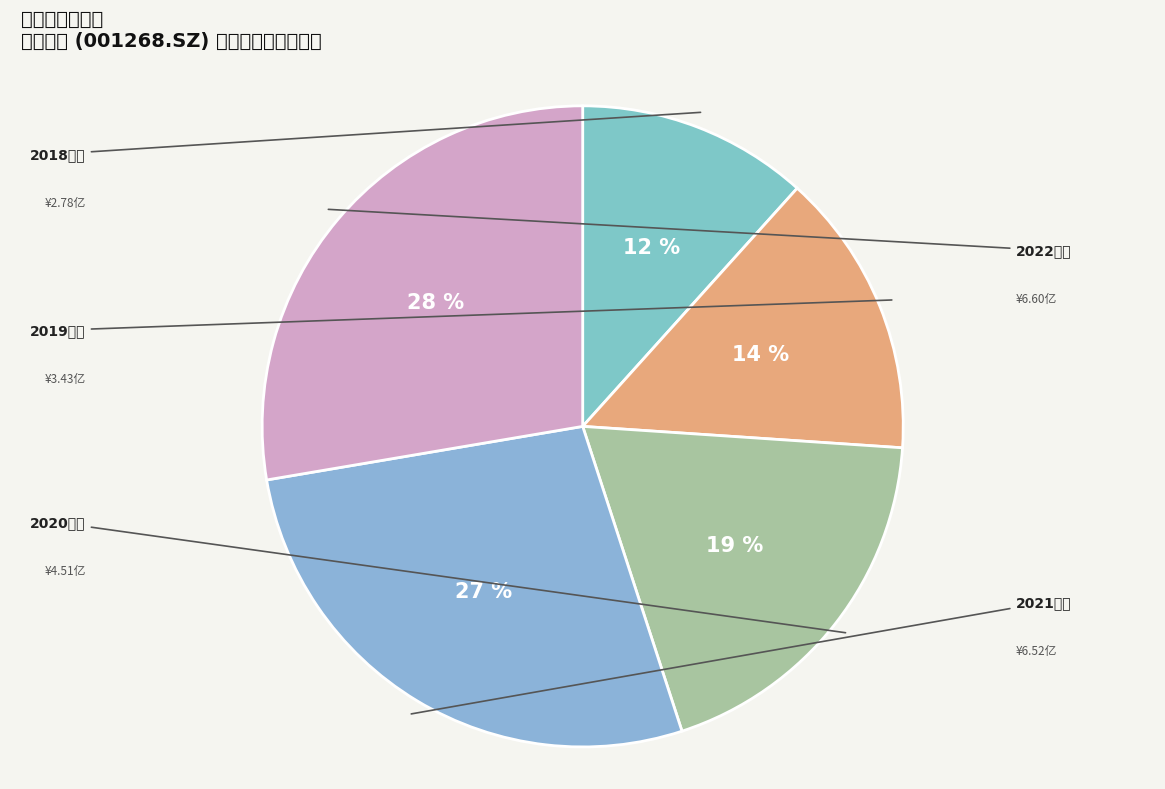

How many slices are in this pie chart?

5